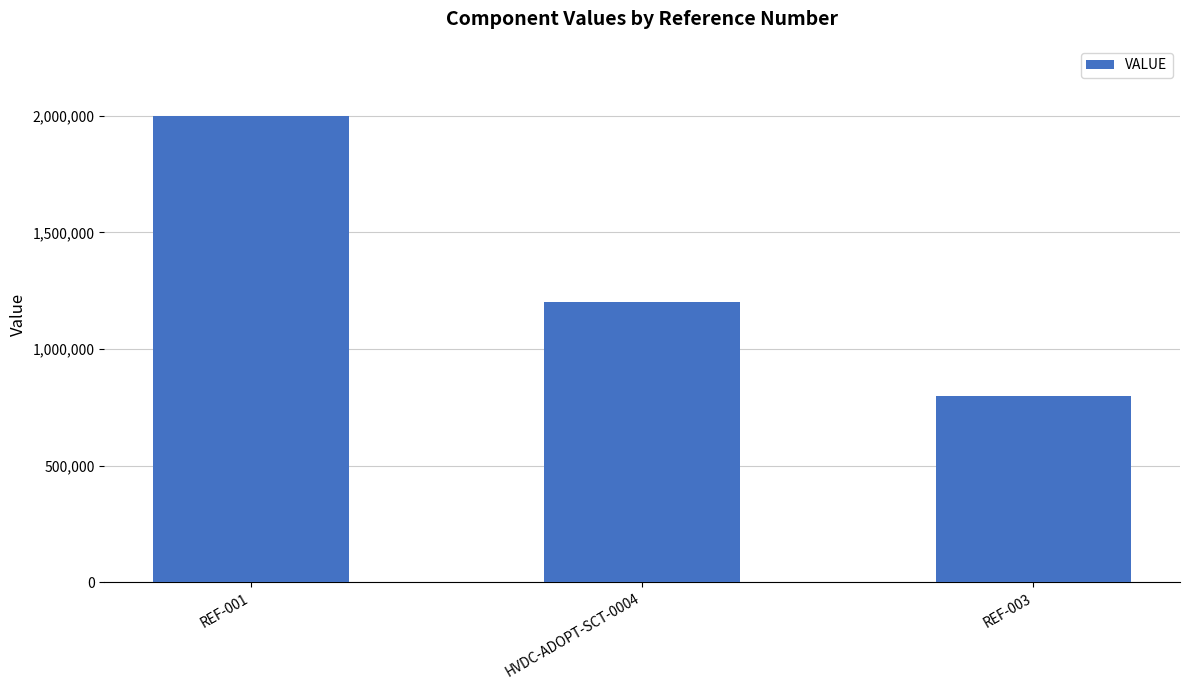

The value at HVDC-ADOPT-SCT-0004 is 1200000. True or false?

True